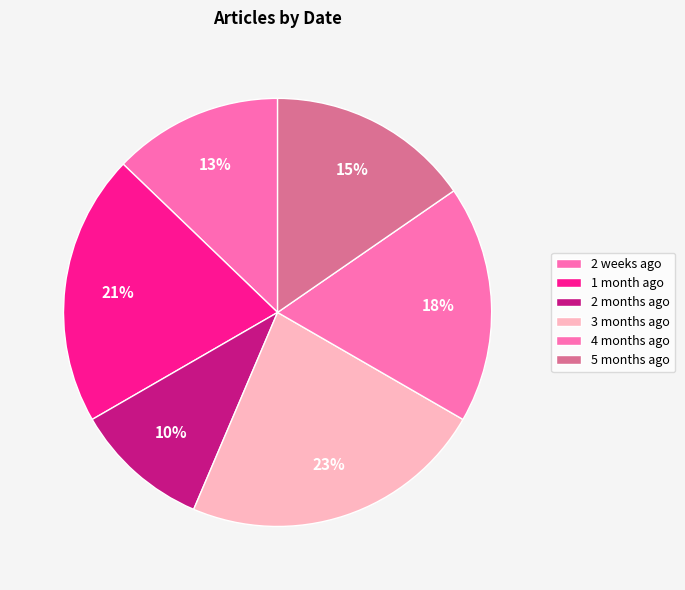

Between 4 months ago and 3 months ago, which is larger?

3 months ago